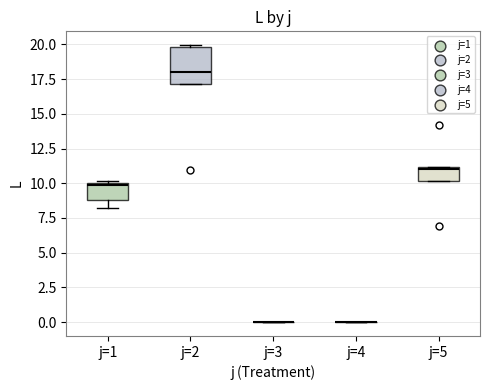

Where does the lower whisker of the box for j=1 end on the y-axis? The values are not printed on the chart, so give them approximately, as read against the axis.

8